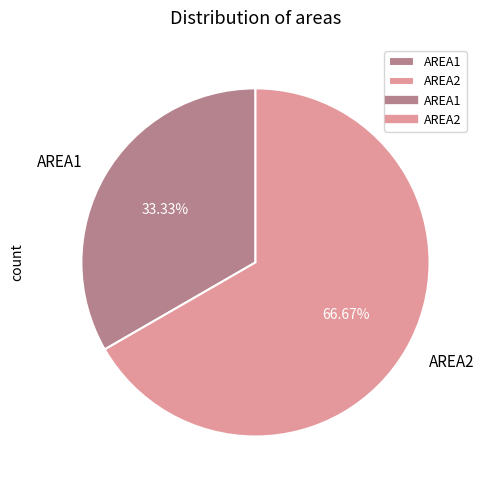

What is the total percentage of AREA1 and AREA2?

100.0%